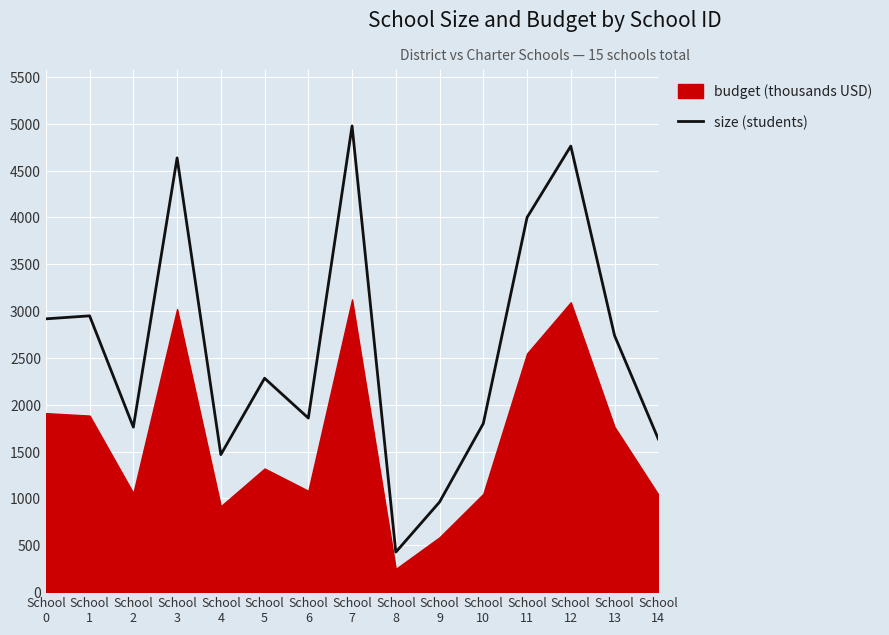

Between School
14 and School
1, which is larger?

School
1